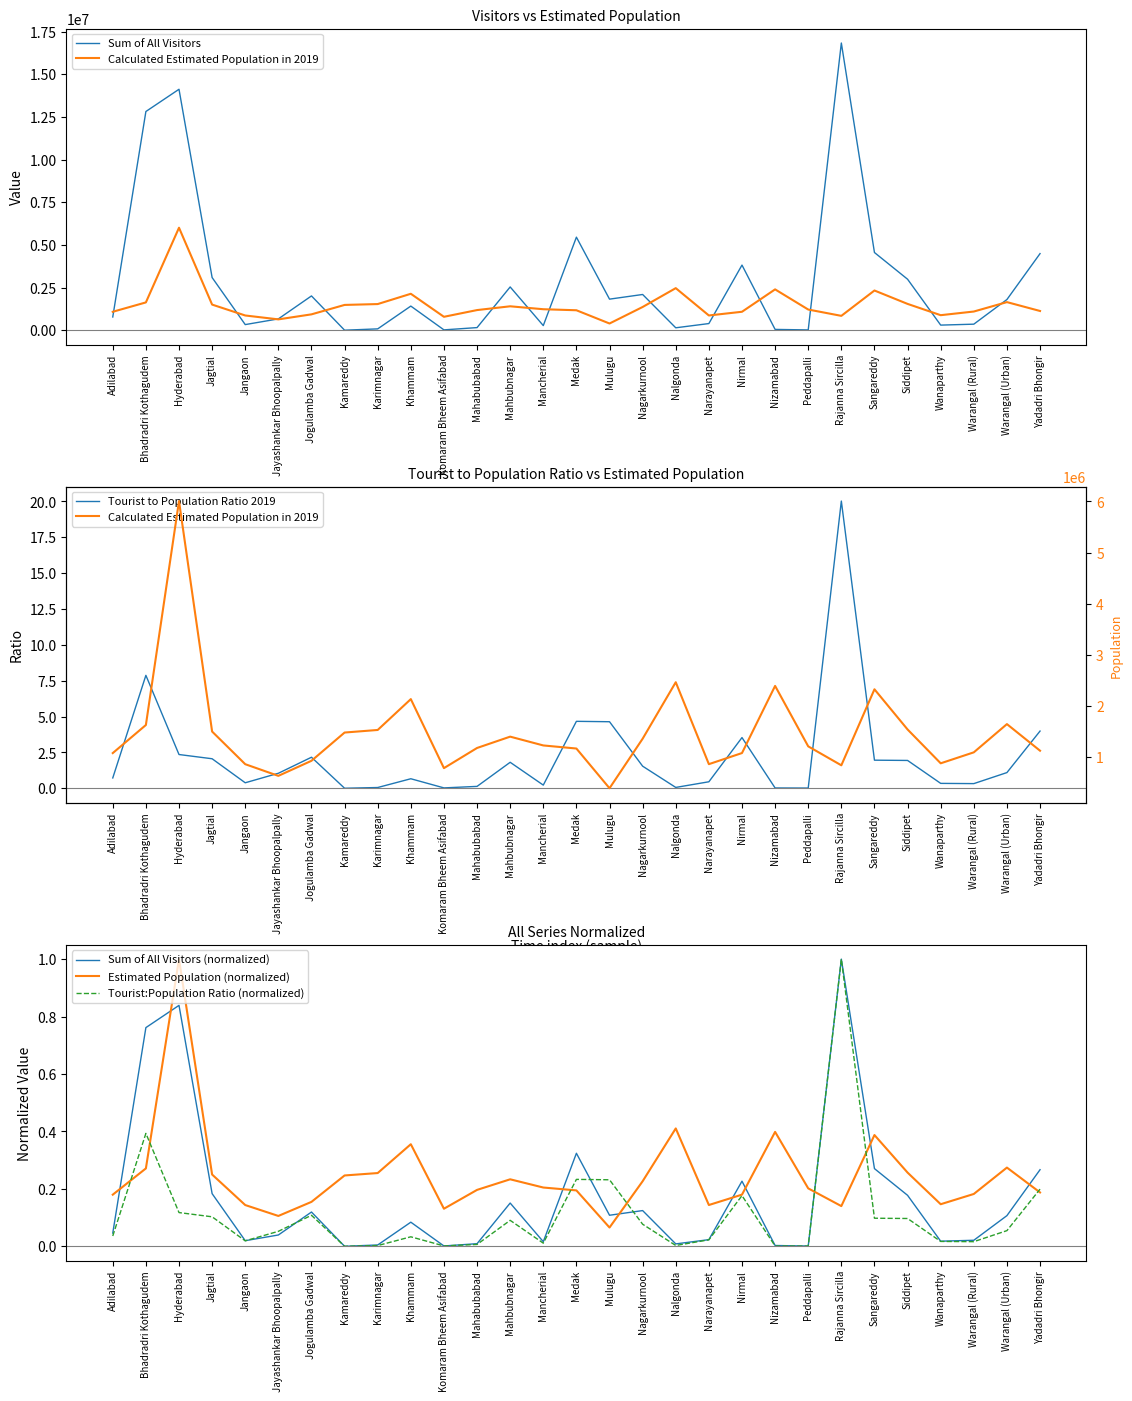

Is the value of Estimated Population (normalized) at Hyderabad greater than the value of Sum of All Visitors (normalized) at Kamareddy?

Yes